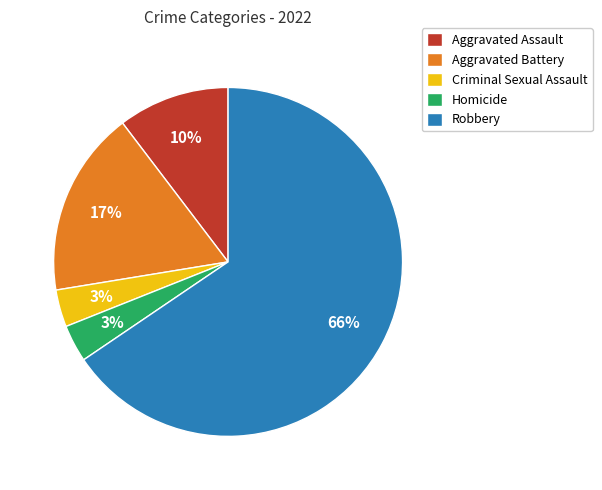

How many segments does this pie chart have?

5